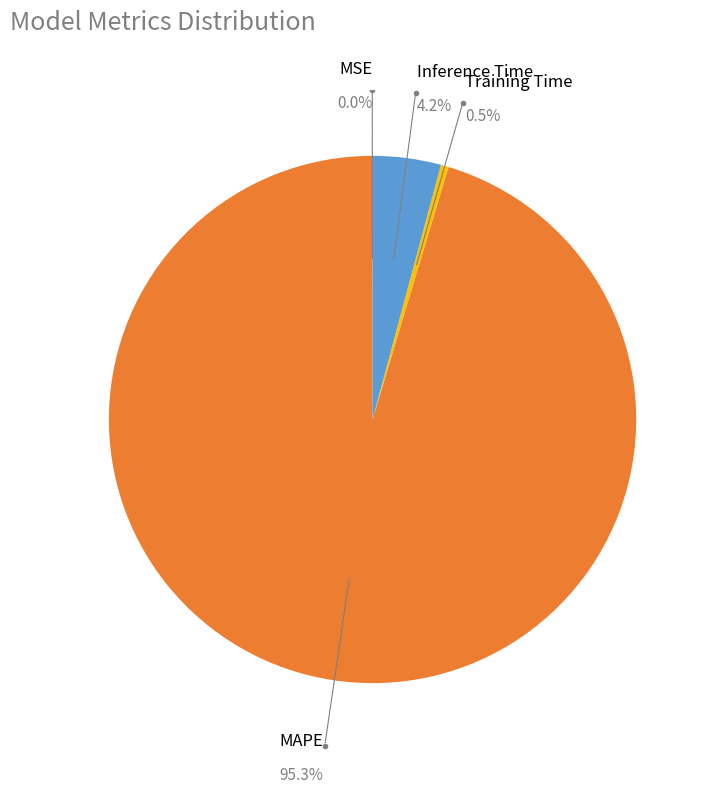

What percentage is NOT represented by MAPE?

4.7%